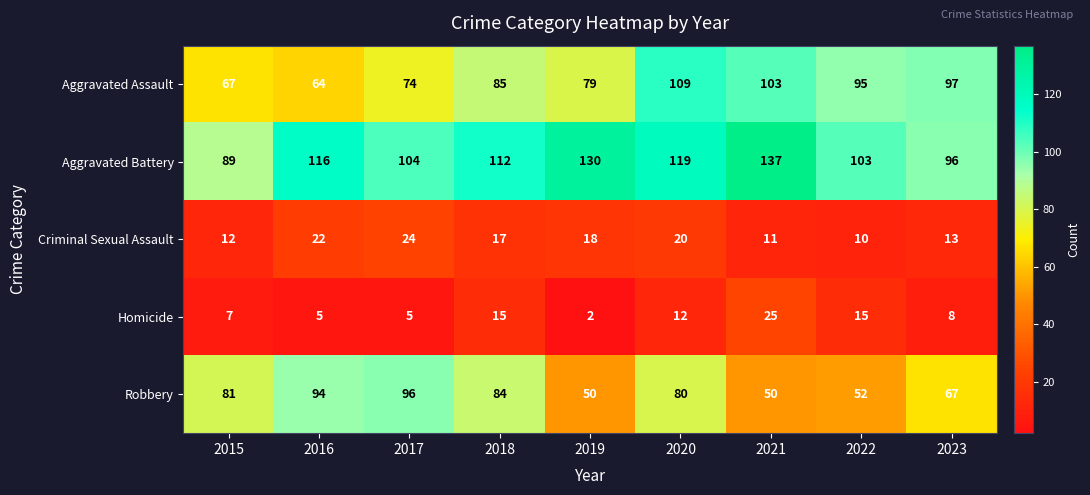

What is the sum of the Homicide values at 2017 and 2022?

20